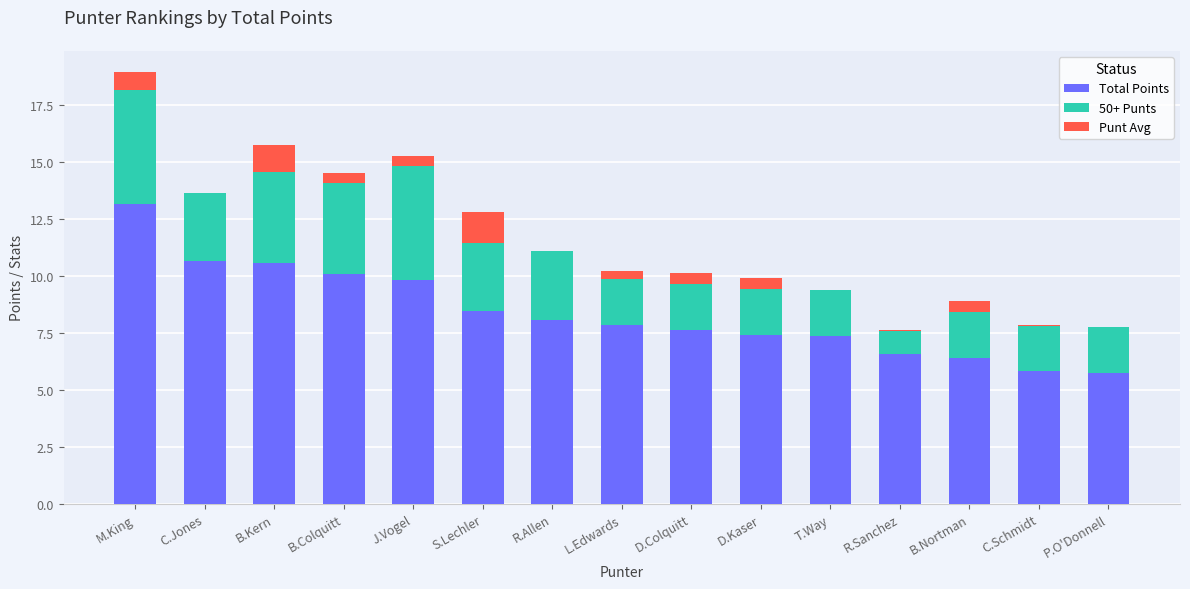

Count the number of data series in this chart.

3